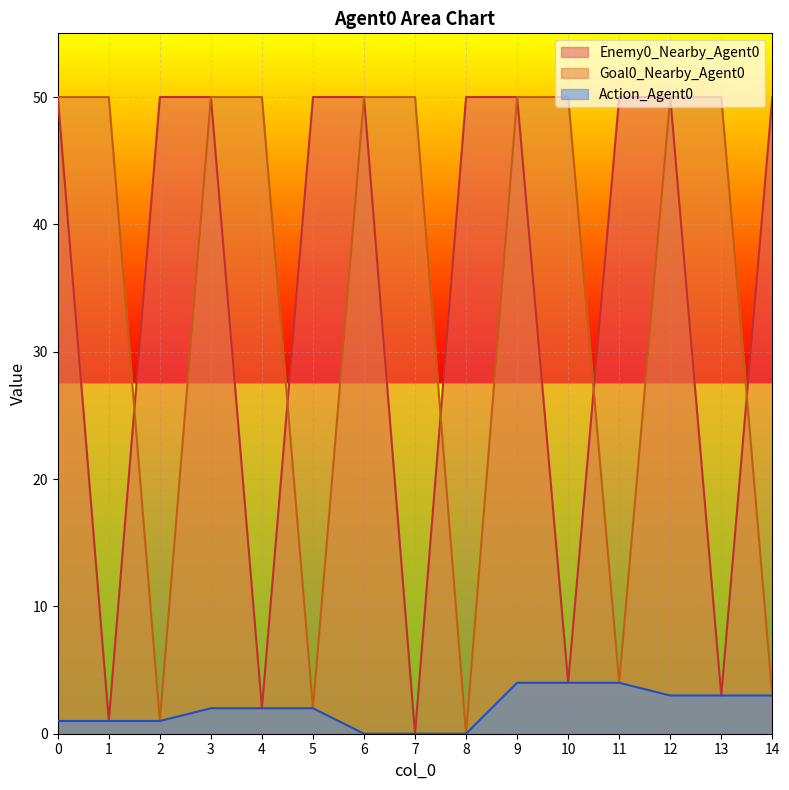

Reading left to right, list all the values displayed in this chart.

Enemy0_Nearby_Agent0: 50	1	50	50	2	50	50	0	50	50	4	50	50	3	50
Goal0_Nearby_Agent0: 50	50	1	50	50	2	50	50	0	50	50	4	50	50	3
Action_Agent0: 1	1	1	2	2	2	0	0	0	4	4	4	3	3	3